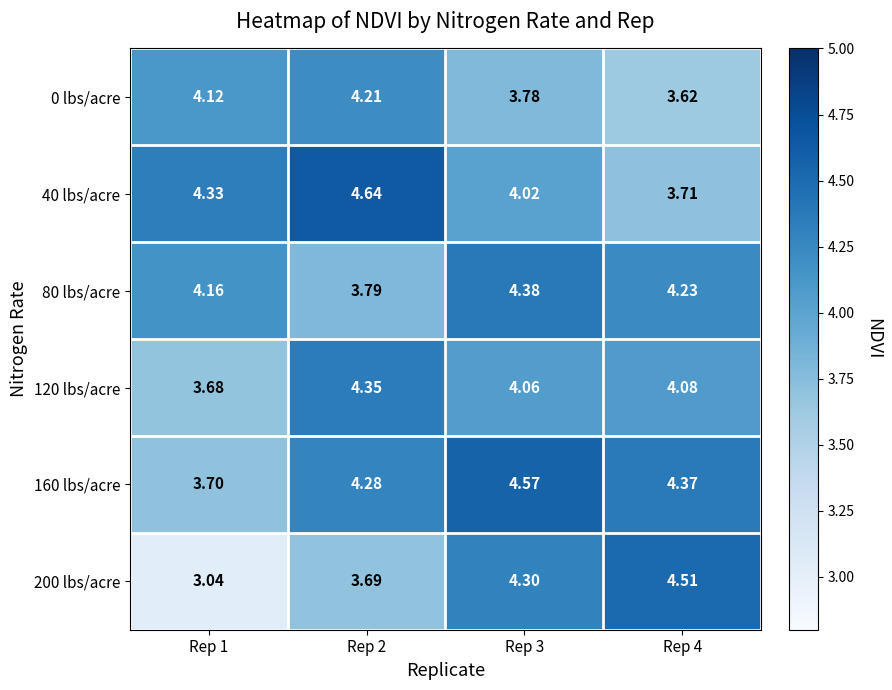

Is the value of 80 lbs/acre at Rep 4 greater than the value of 160 lbs/acre at Rep 3?

No